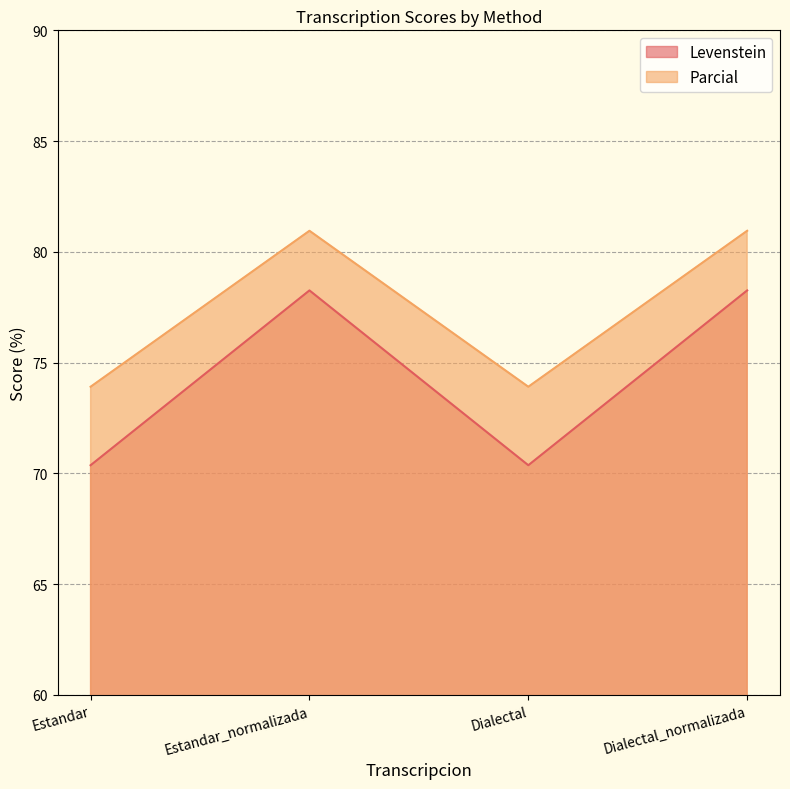

How many interior local peaks does the Parcial series have?

1